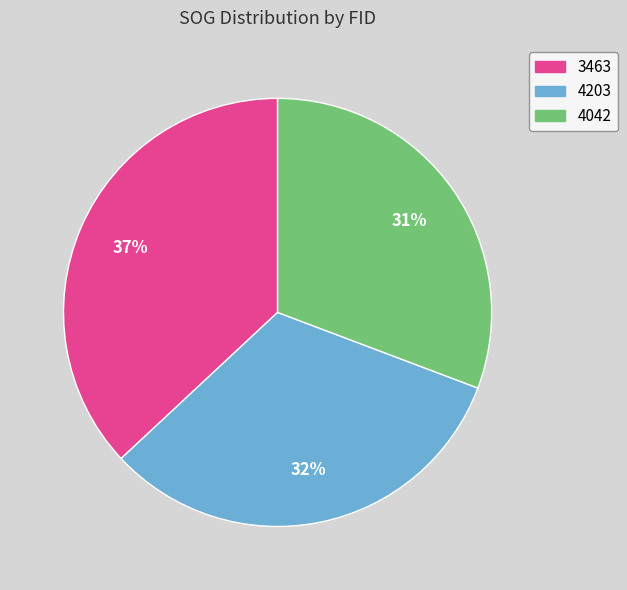

Which slice is the smallest?

4042